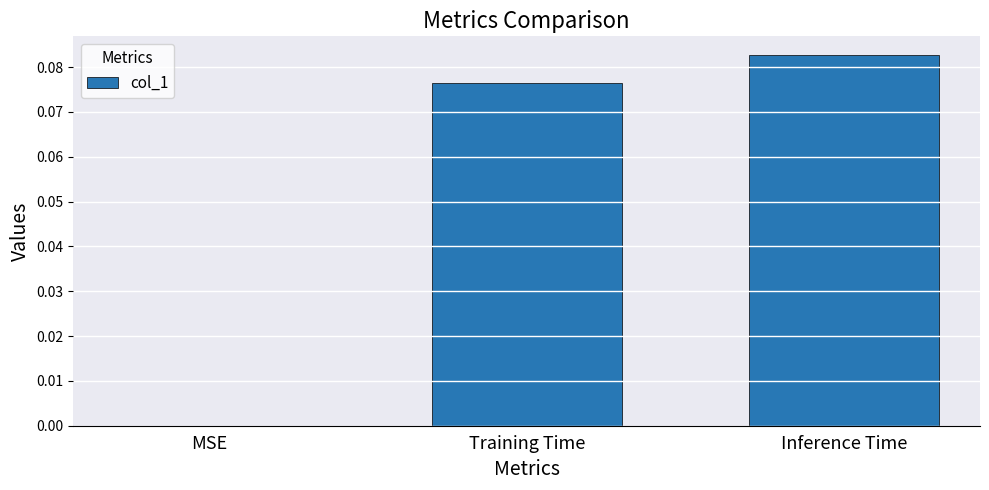

The chart shows a value of 0.0 at Inference Time. True or false?

False